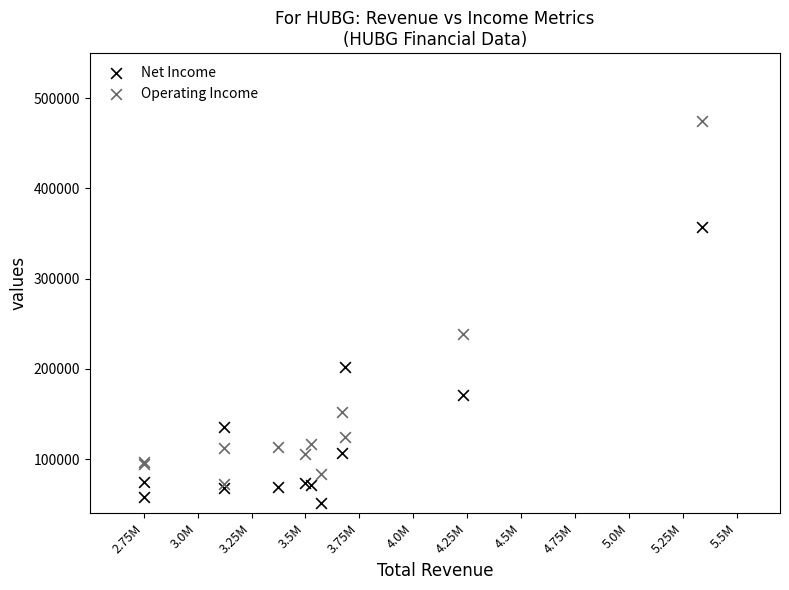

In the Operating Income series, what Y value is closest to 273700?

238500